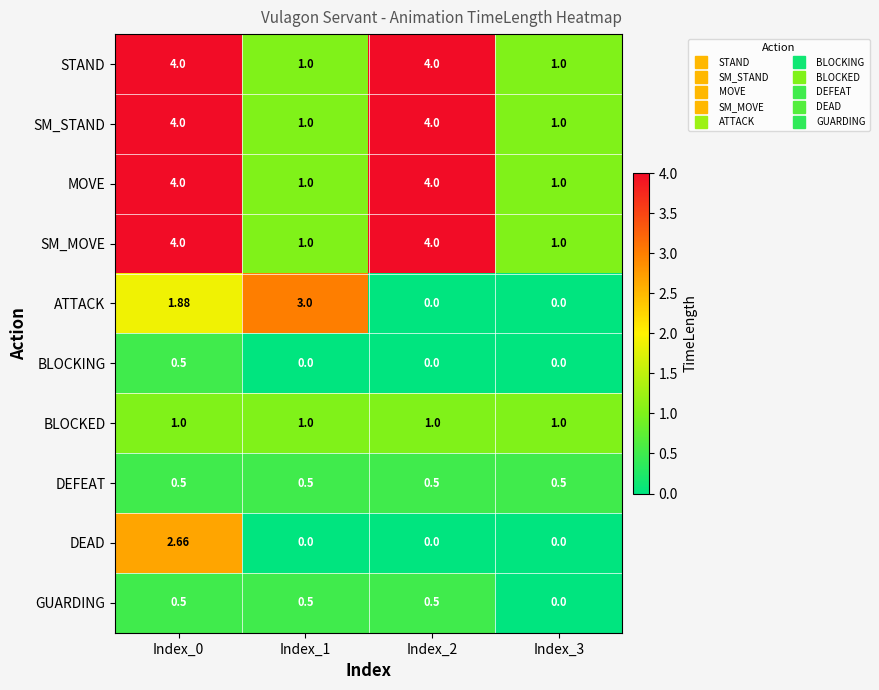

How many data points does each series have?

4